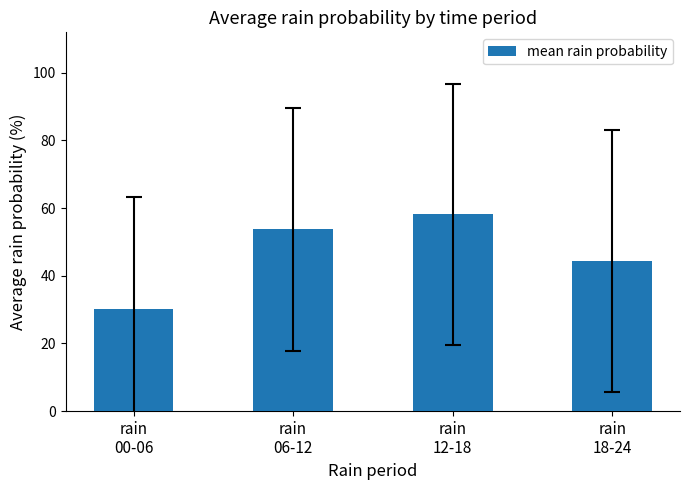

What is the average value?

46.6